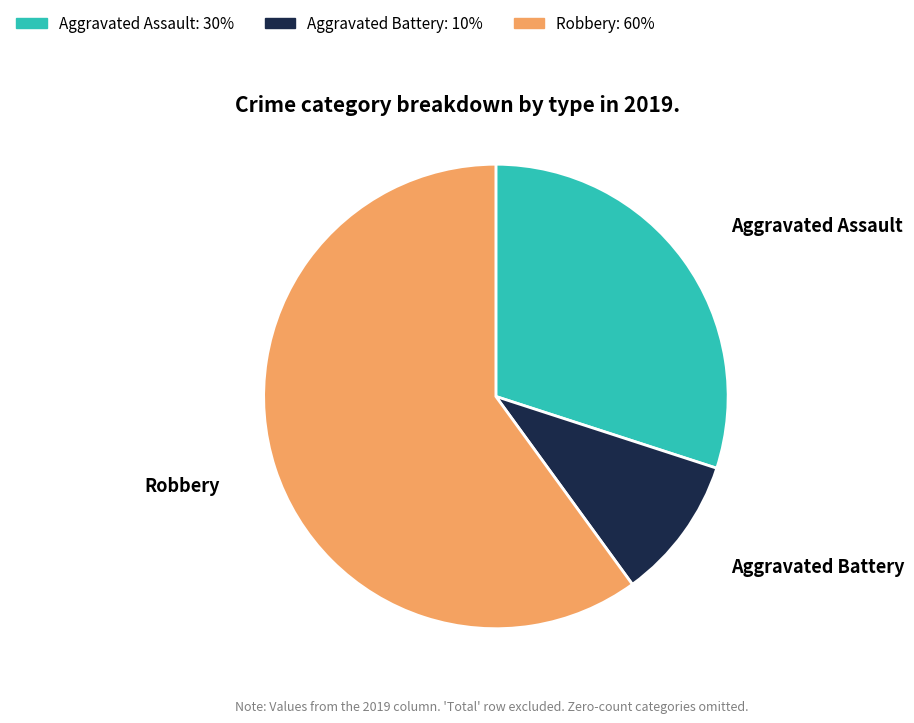

Is there a majority slice in this chart?

Yes